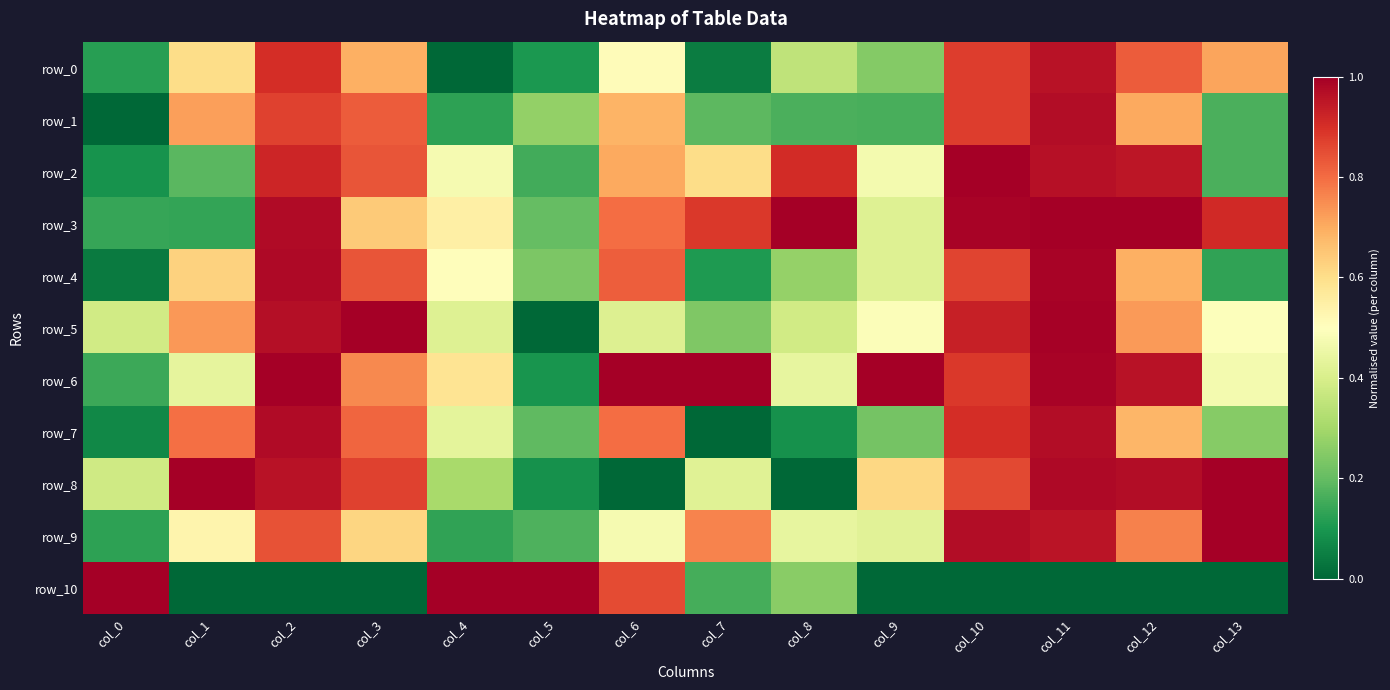

At which label is row_5 closest to 0?

col_5